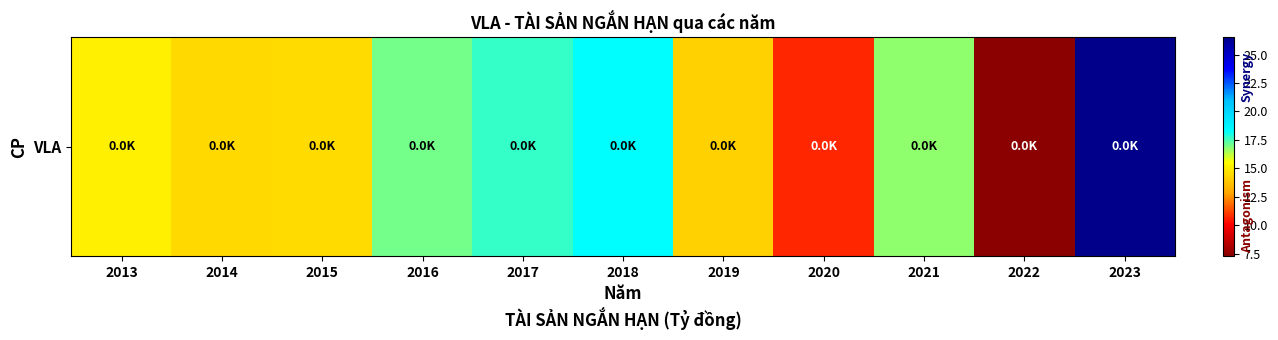

List the labels in order of value, smallest first.

2022, 2020, 2019, 2014, 2015, 2013, 2021, 2016, 2017, 2018, 2023